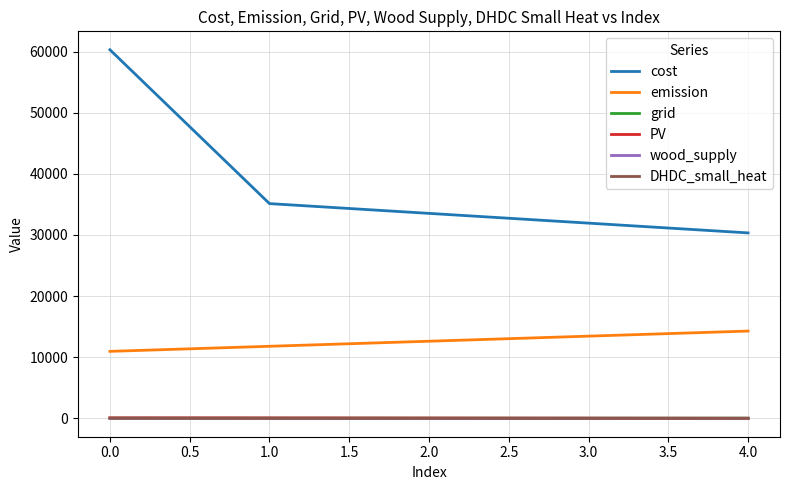

Which series has the largest range (max minus min)?

cost